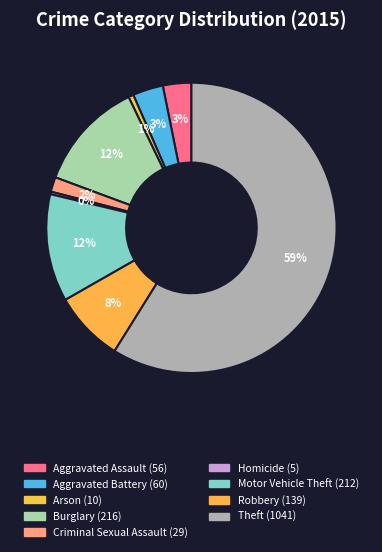

Which slice is the largest?

Theft